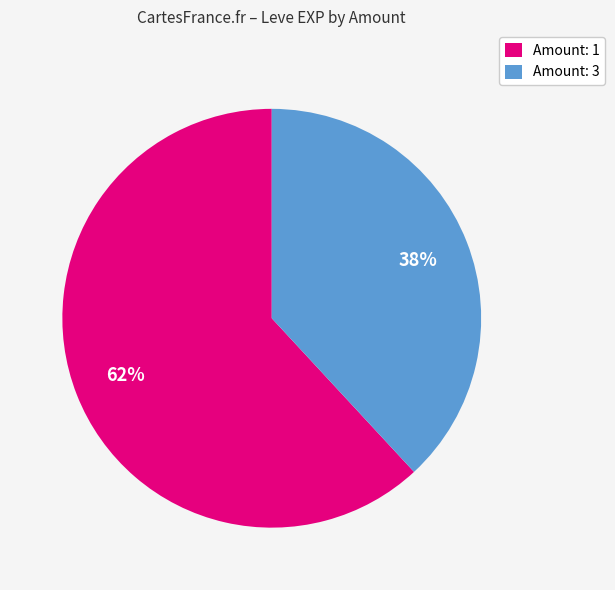

The Amount: 1 slice represents 62% of the pie. True or false?

True